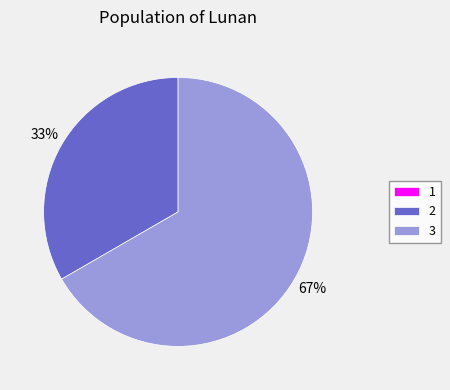

The 3 slice represents 72% of the pie. True or false?

False